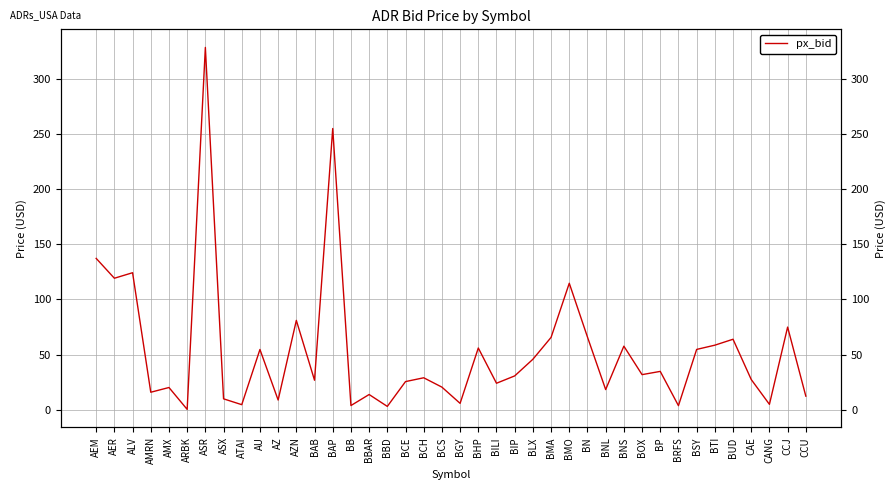

How many values exceed 30?

20